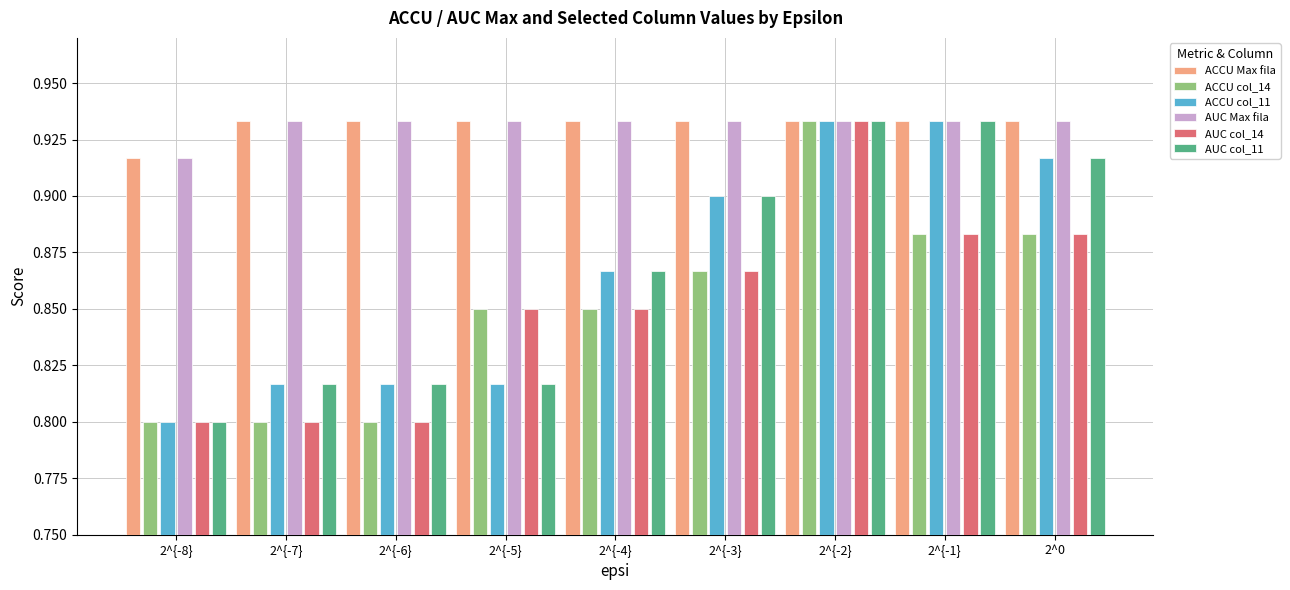

How many bars are there in total?

54